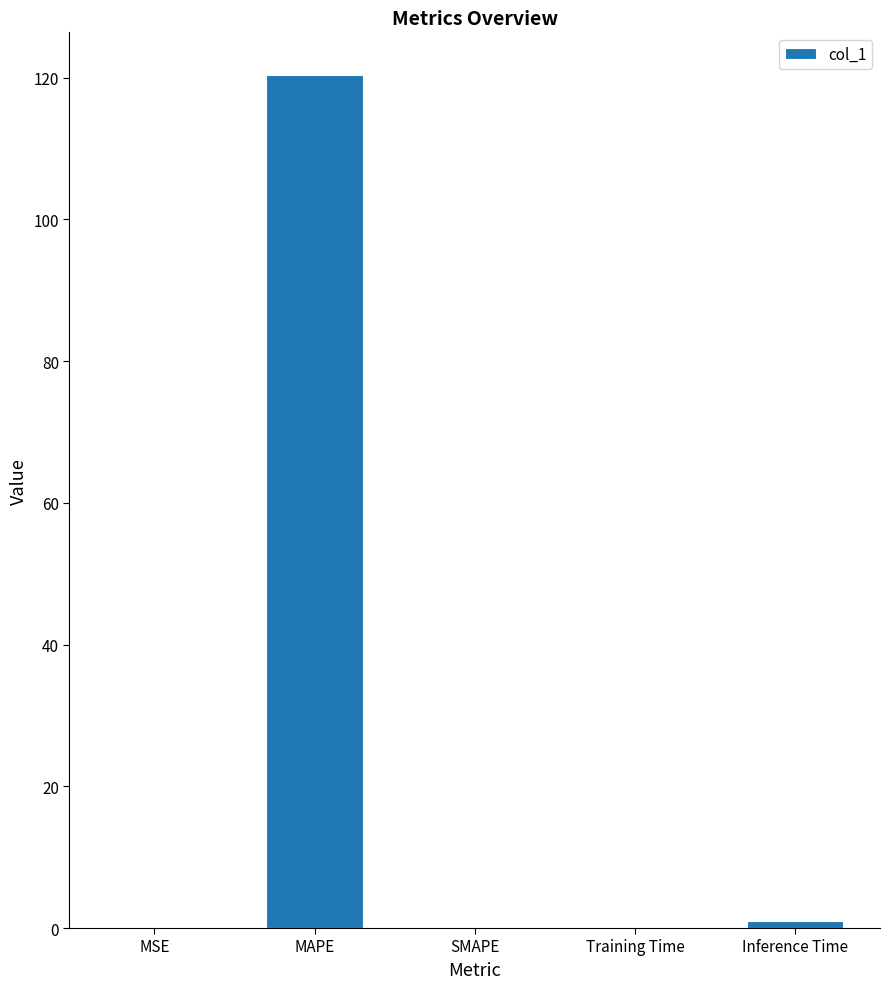

Are the bars horizontal?

No